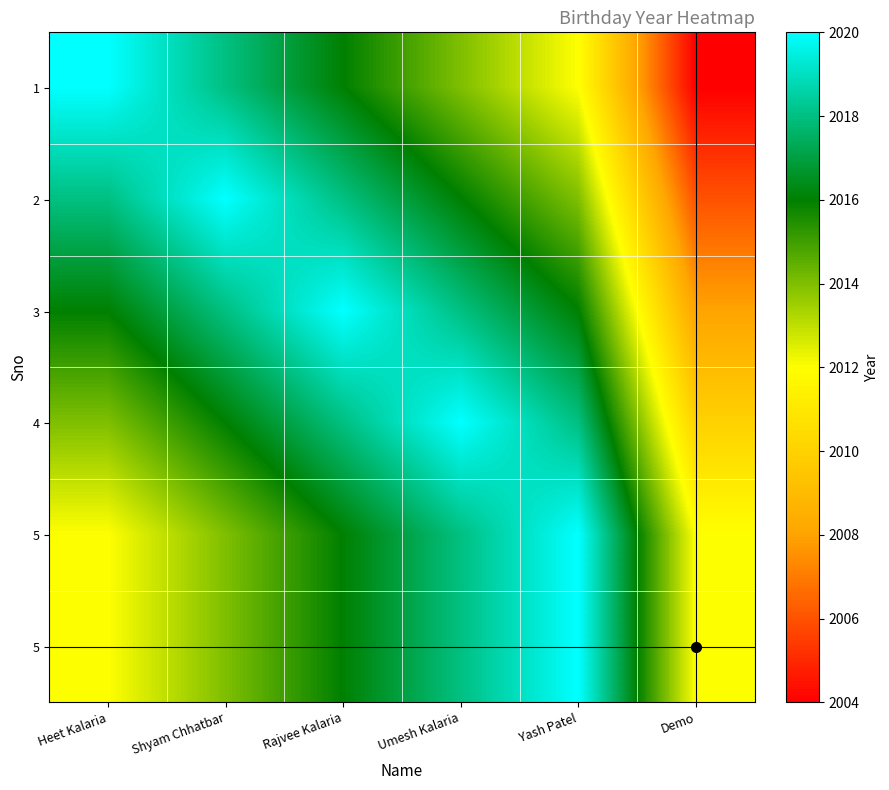

What is the minimum value shown in the chart?

2004